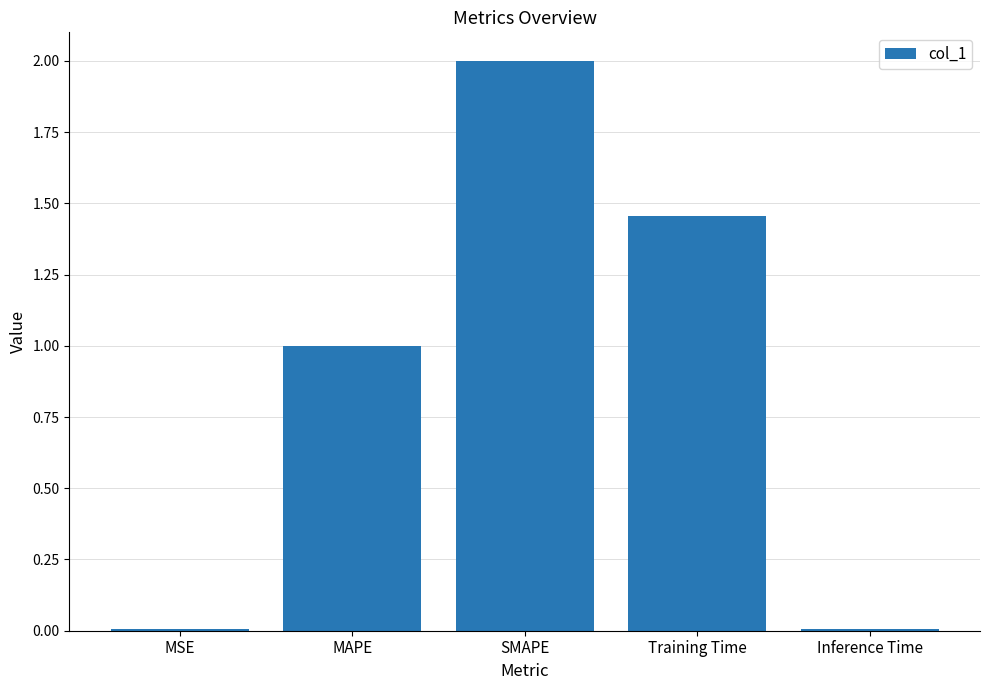

What is the average value?

0.9